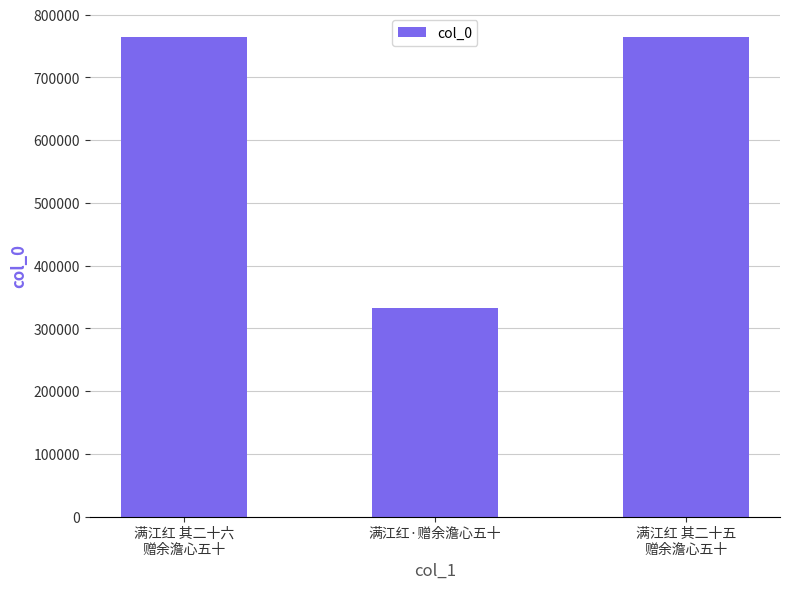

What position from the right is 满江红 其二十六
赠余澹心五十?

3